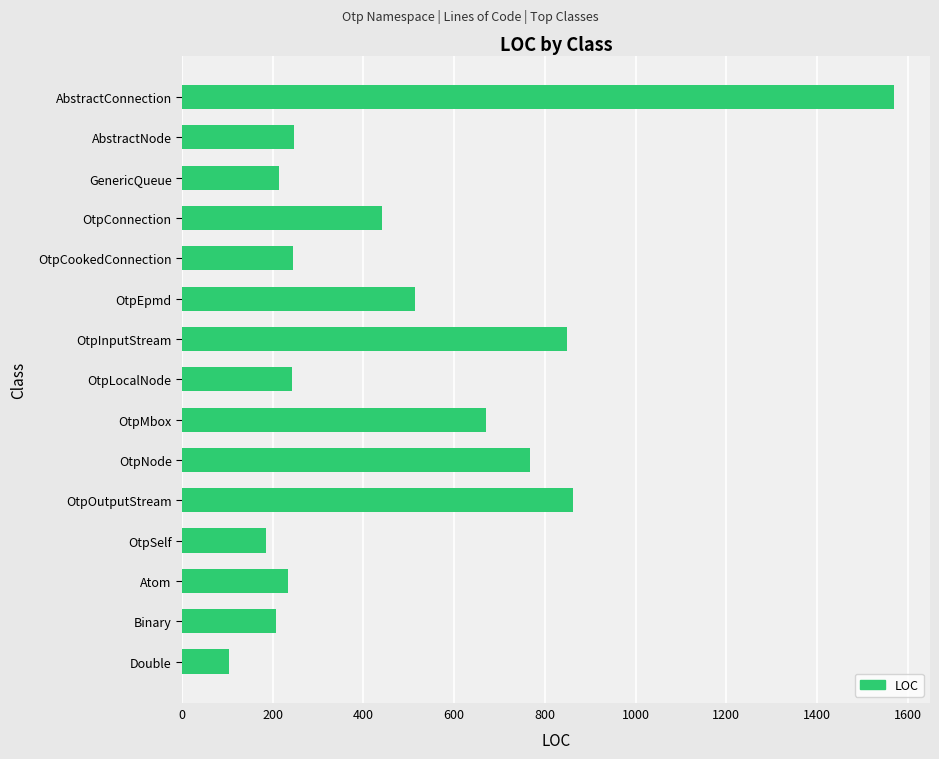

What is the approximate value at OtpInputStream?

849